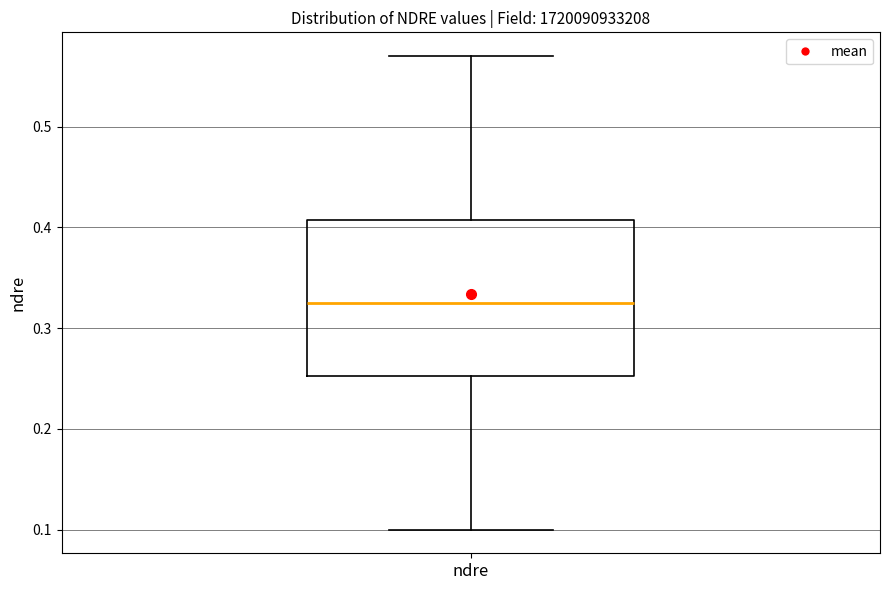

Read this box plot against the y-axis: the position of the median line, the range covered by the box, and the ends of both whiskers. The values are not printed on the chart, so give them approximately, as read against the axis.

median 0.33, box 0.25 to 0.41, whiskers 0.10 to 0.57